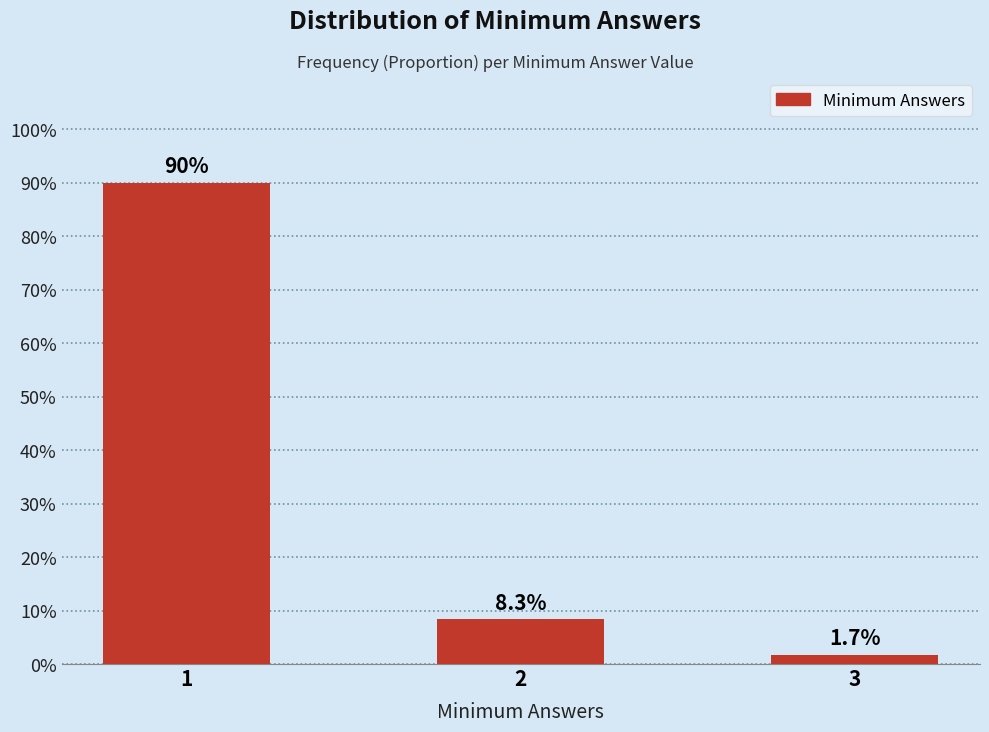

Reading left to right, extract all data points from this chart.

1=90.0	2=8.3	3=1.7